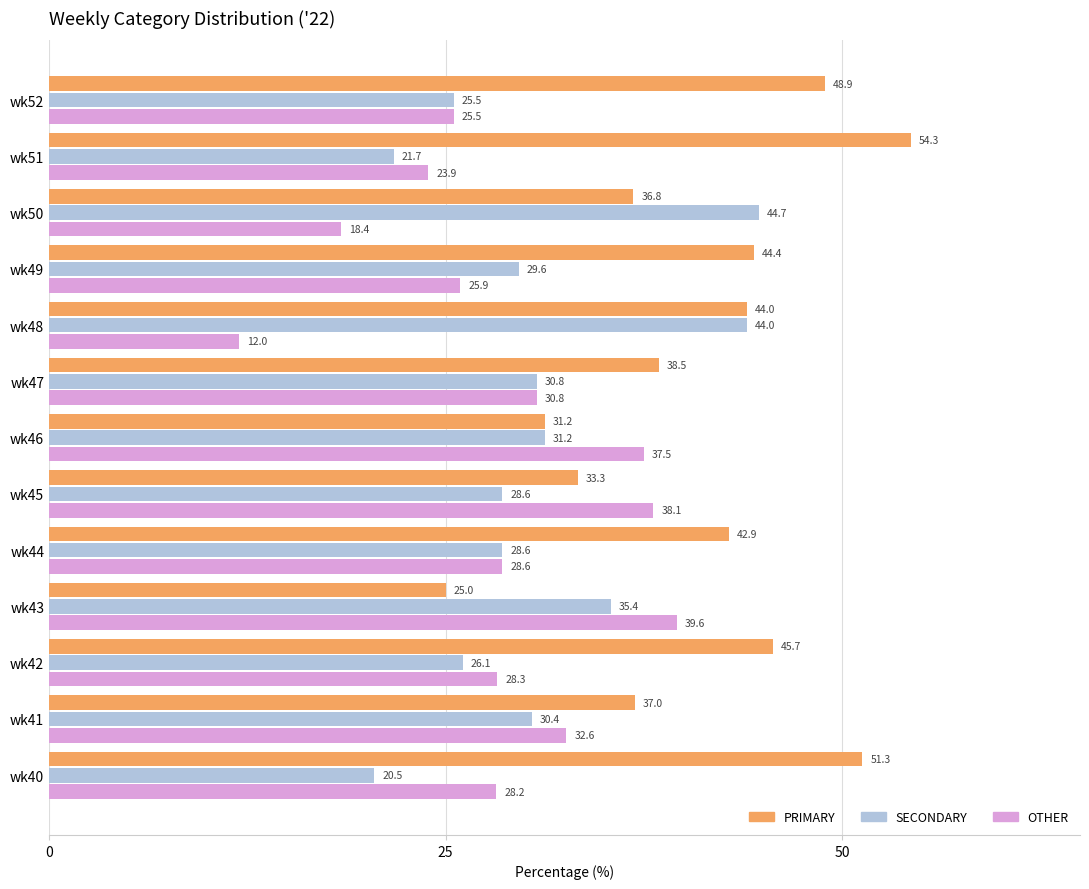

What is the difference between the maximum and minimum values in the OTHER series?

27.6